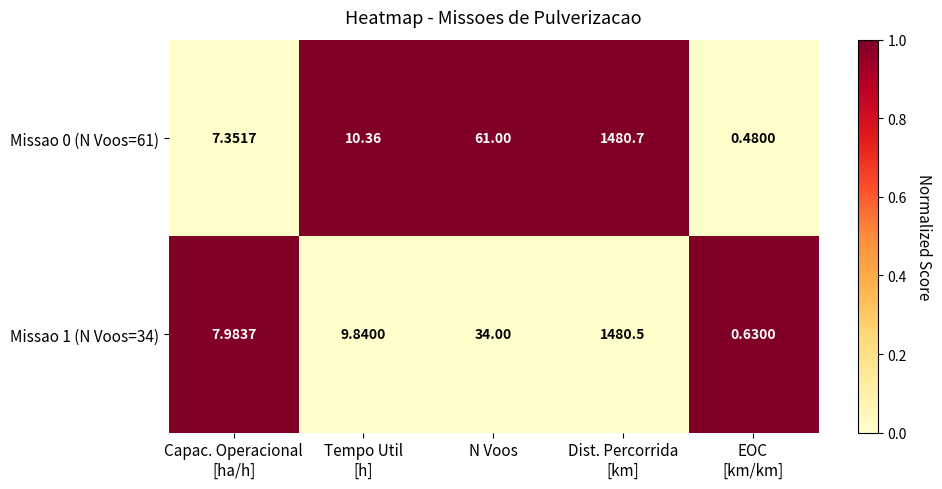

How many series are shown in this chart?

2